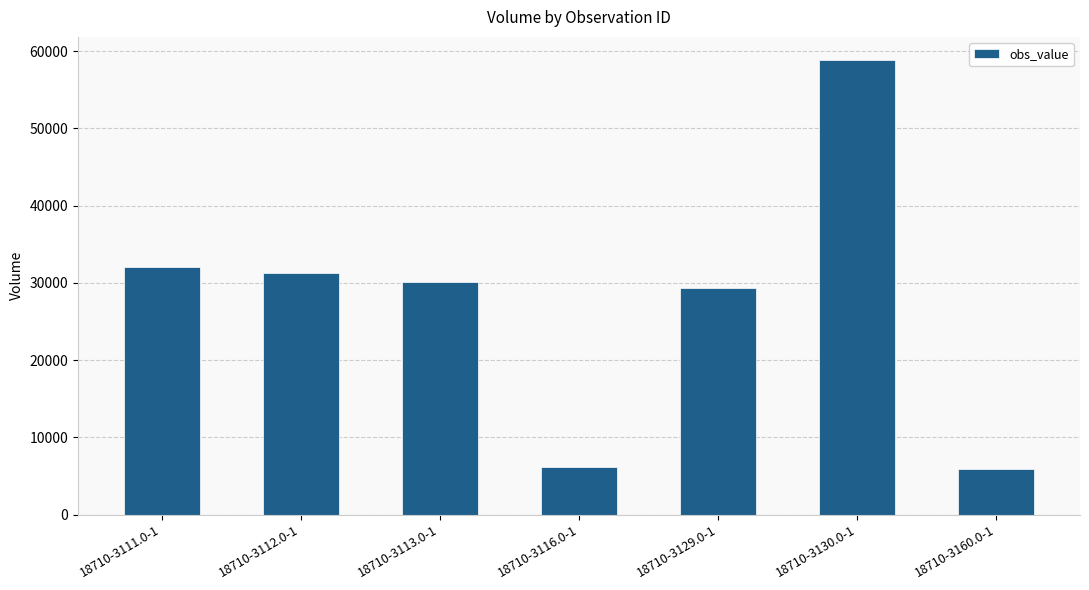

What is the average value?

27680